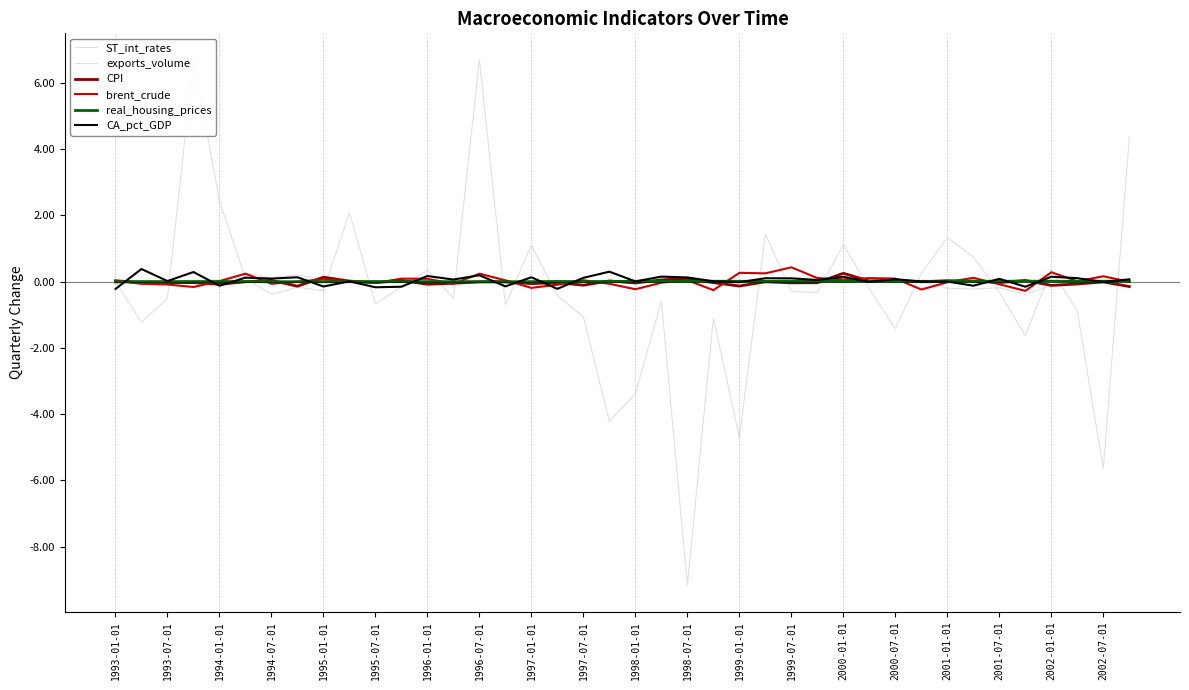

What is the difference between the CPI values at 25 and 2001-01-01?

0.1